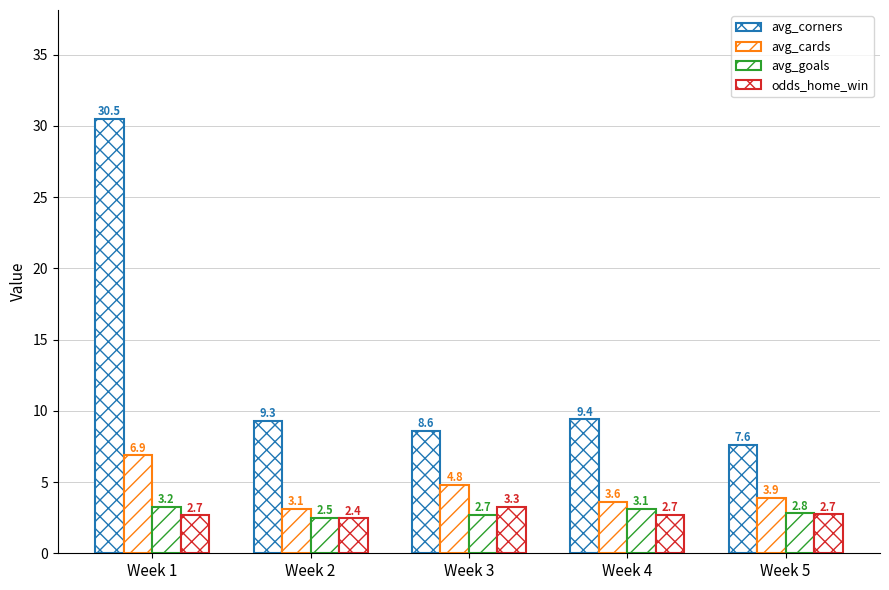

How many data points does each series have?

5